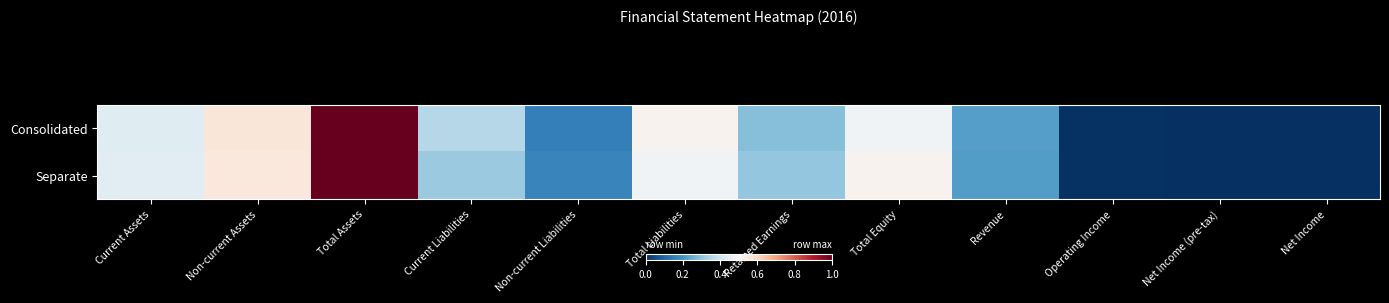

At how many categories does at least one series exceed 0?

10